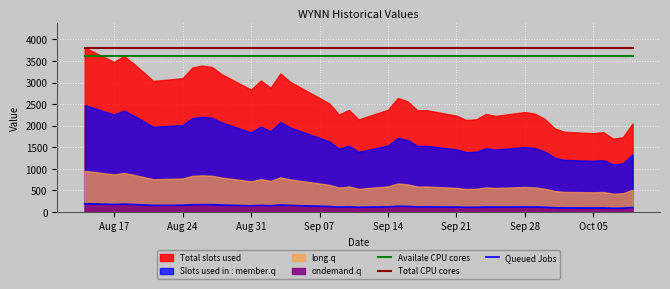

True or false: Availale CPU cores and Queued Jobs intersect in this chart.

False